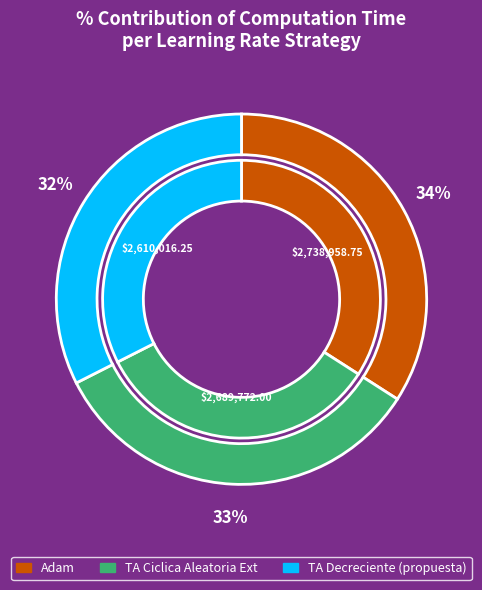

To the nearest percent, what is the combined percentage of TA Ciclica Aleatoria Ext and Adam?

68%